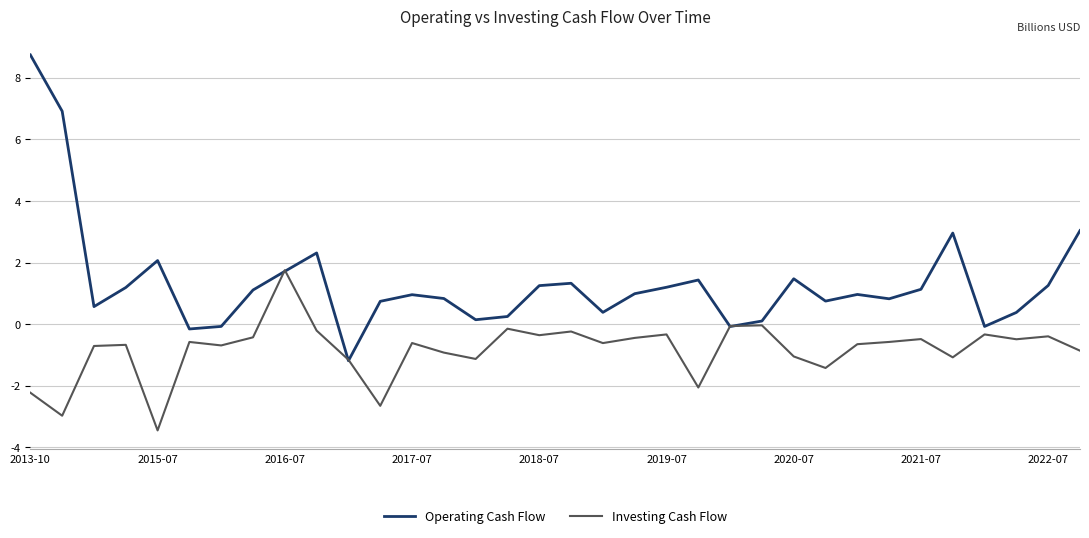

What is the maximum value shown in the chart?

8.7